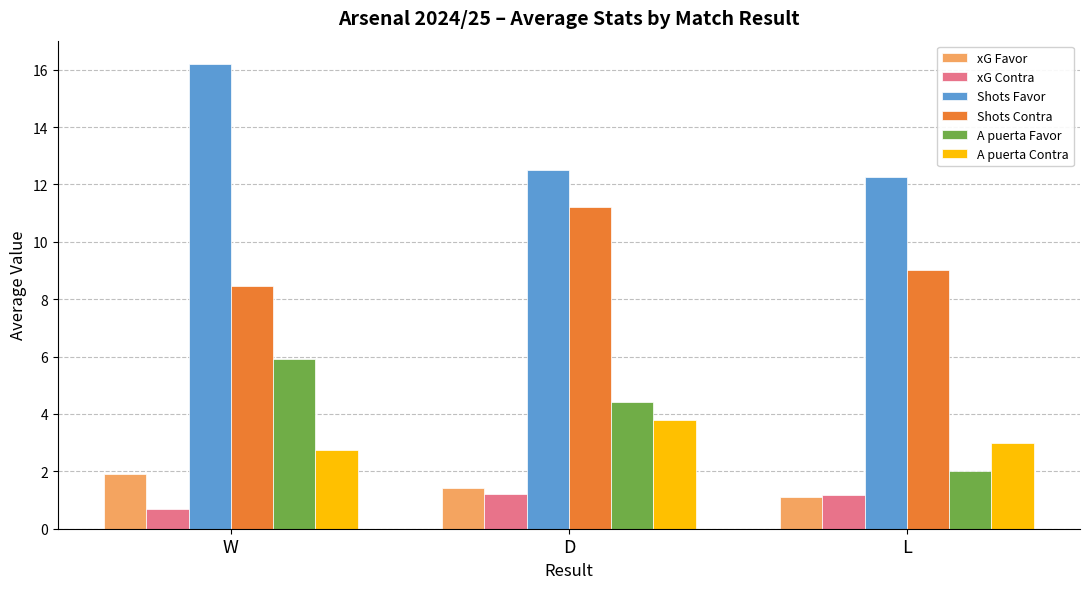

How many values in the xG Contra series exceed 1?

2